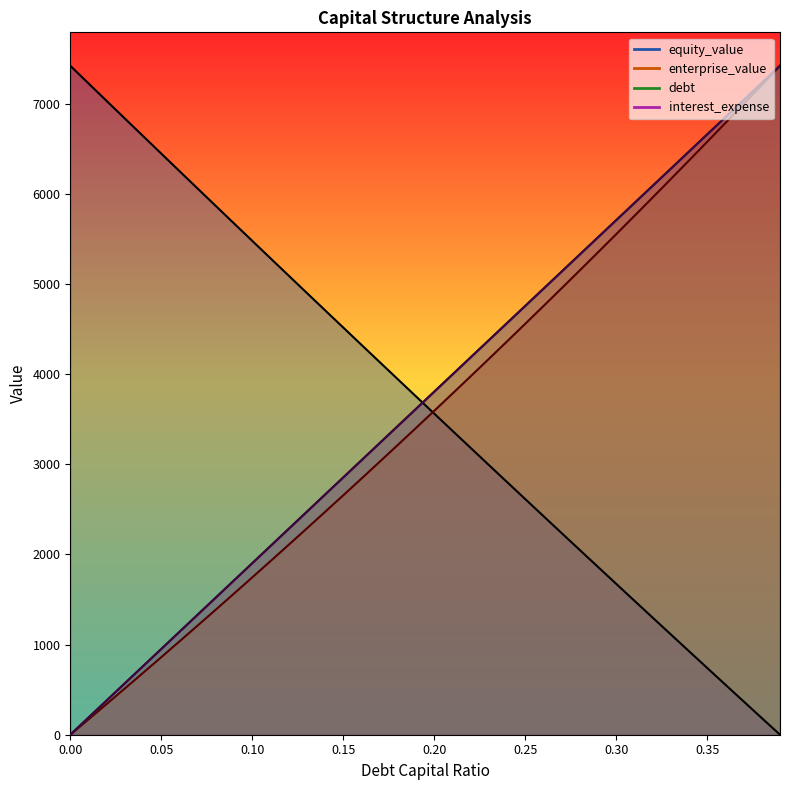

What is the difference between the enterprise_value values at 0.15 and 0.0?

2655.5